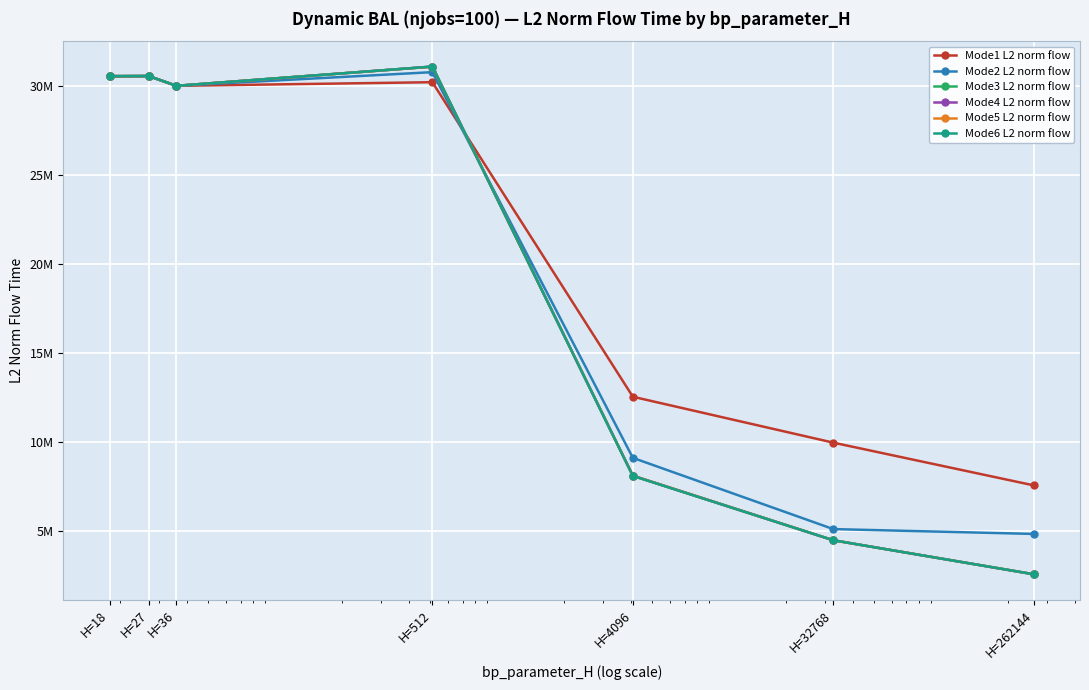

At how many categories does at least one series exceed 20103161?

4